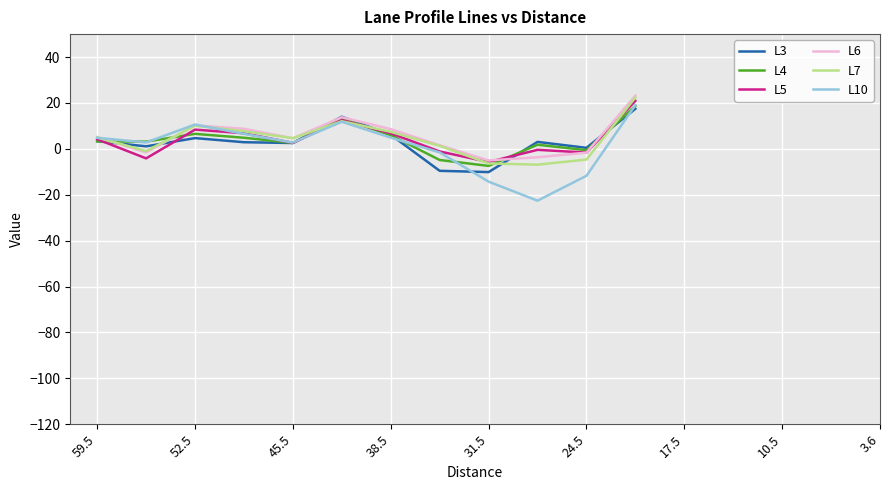

What is the maximum value for L10?

19.1